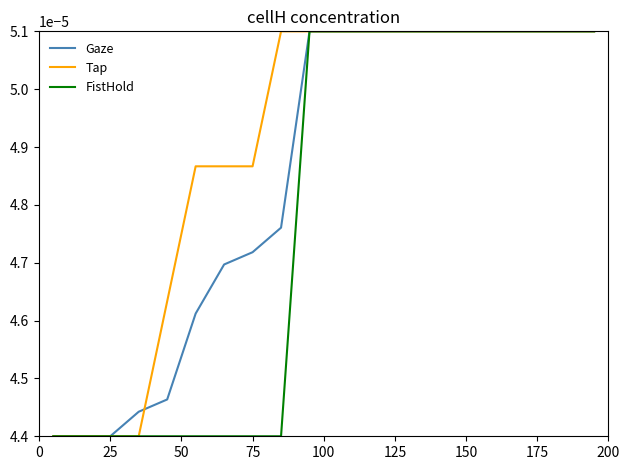

How many series are shown in this chart?

3